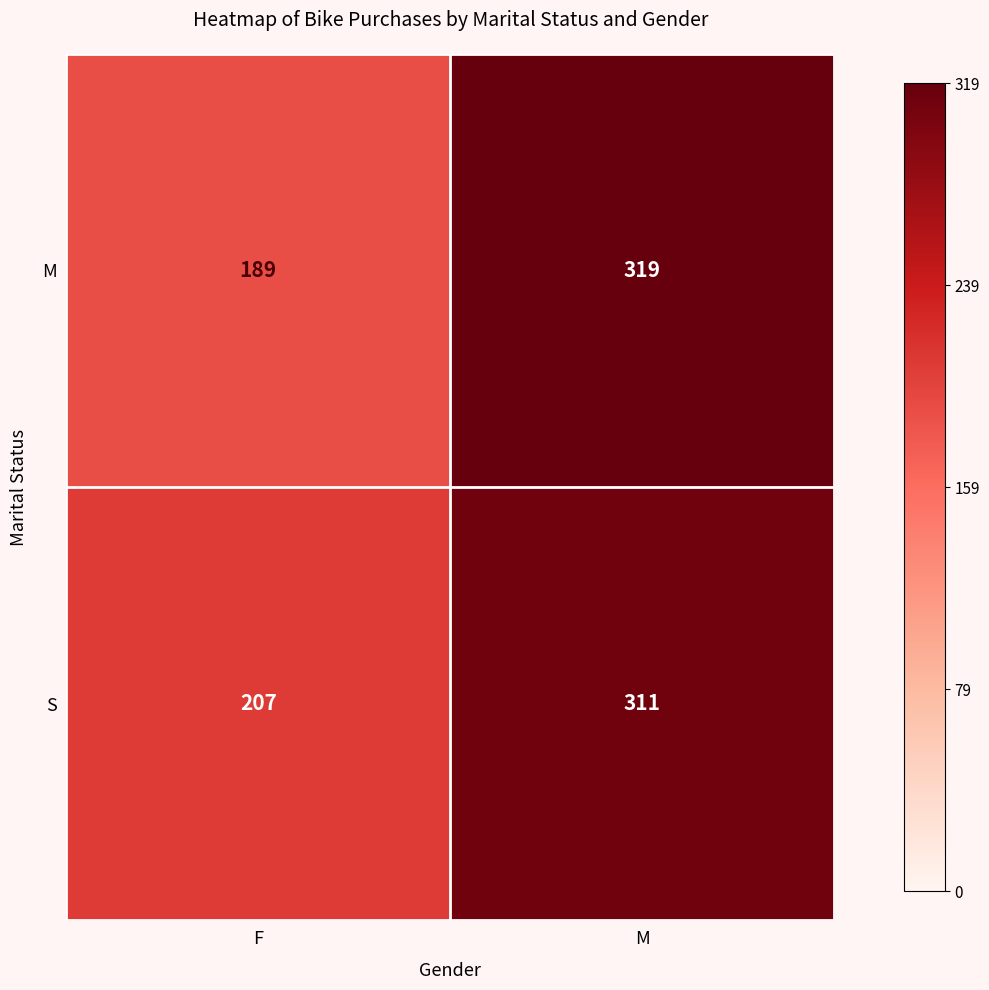

Which label corresponds to the largest value in the chart?

M